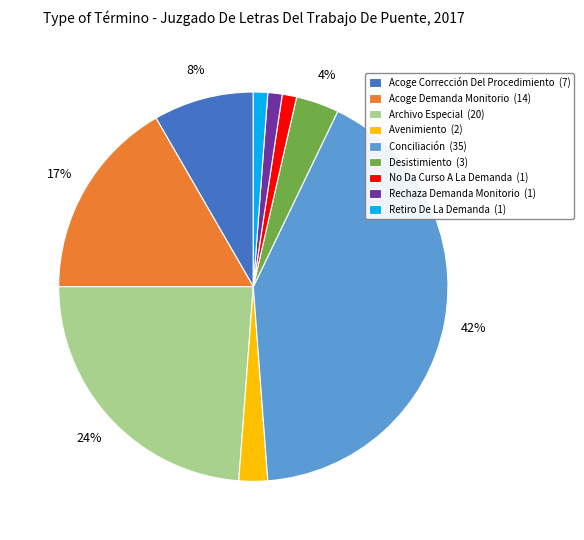

To the nearest percent, what is the difference between the Archivo Especial and Desistimiento slice percentages?

20%